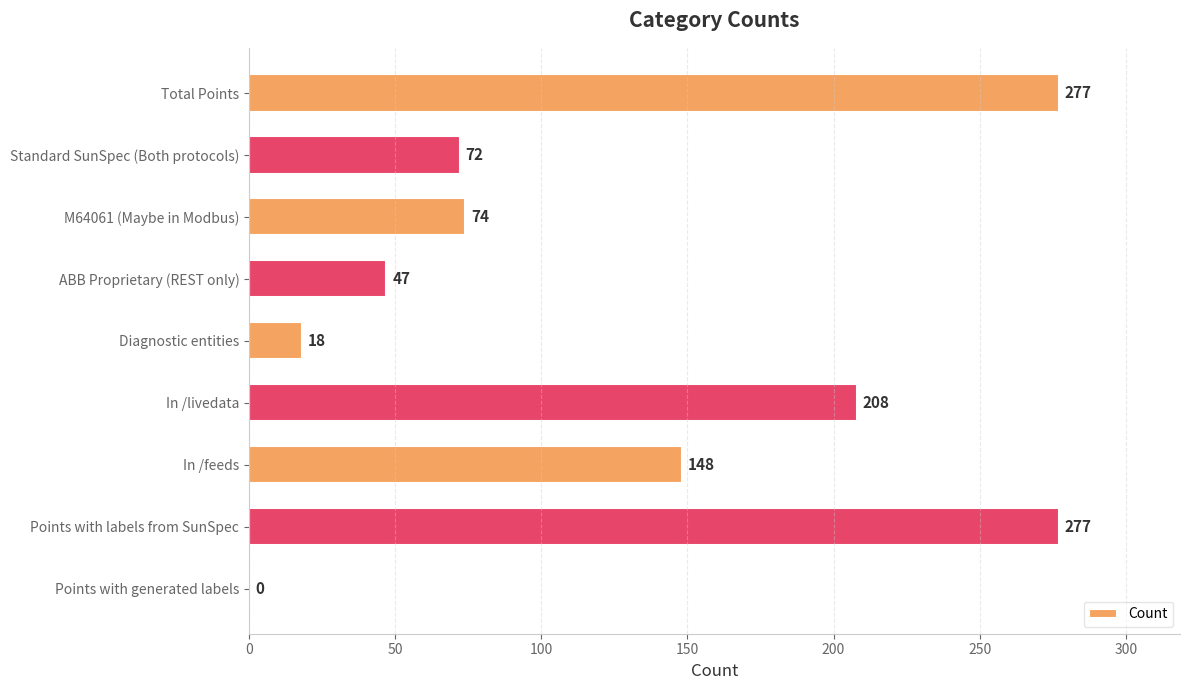

Reading bottom to top, extract all data points from this chart.

Points with generated labels=0	Points with labels from SunSpec=277	In /feeds=148	In /livedata=208	Diagnostic entities=18	ABB Proprietary (REST only)=47	M64061 (Maybe in Modbus)=74	Standard SunSpec (Both protocols)=72	Total Points=277